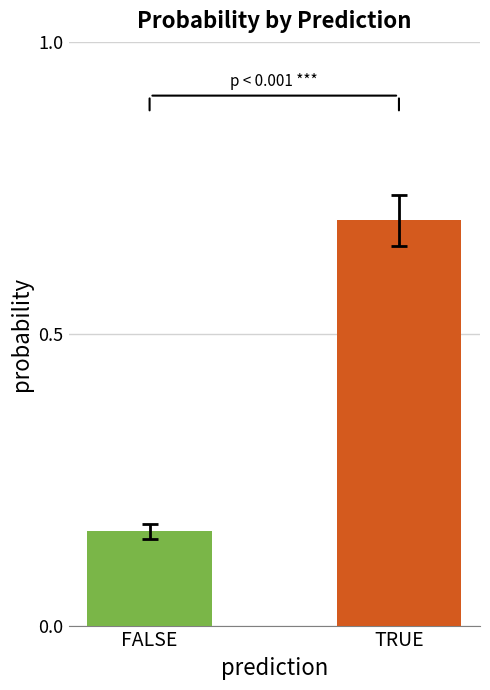

Read the value at TRUE.

0.7